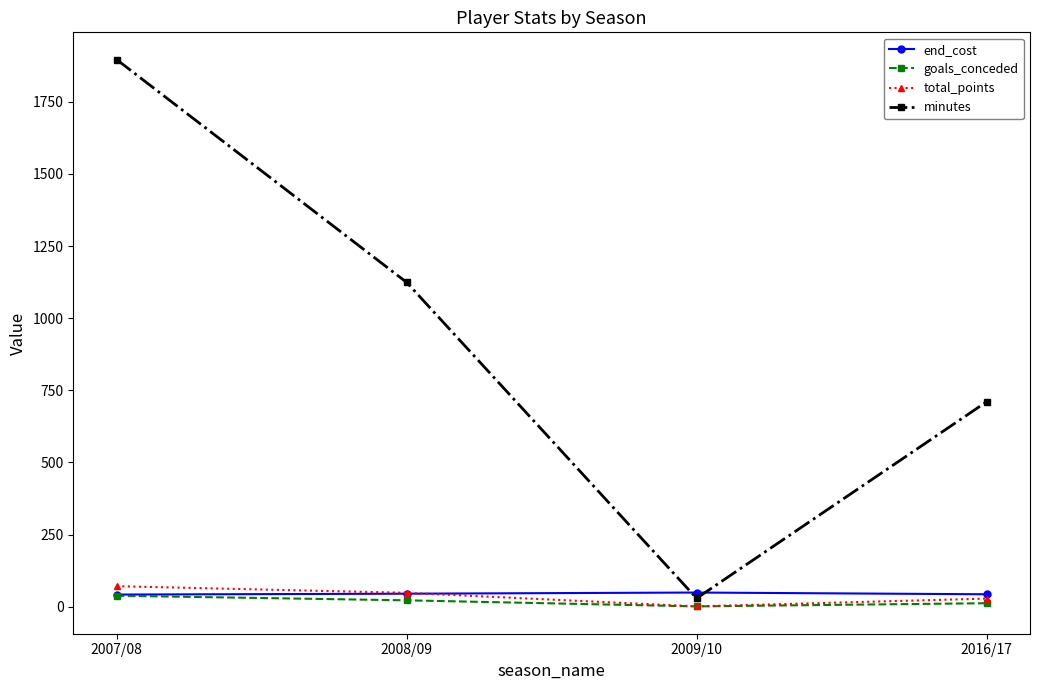

True or false: minutes and goals_conceded intersect in this chart.

False